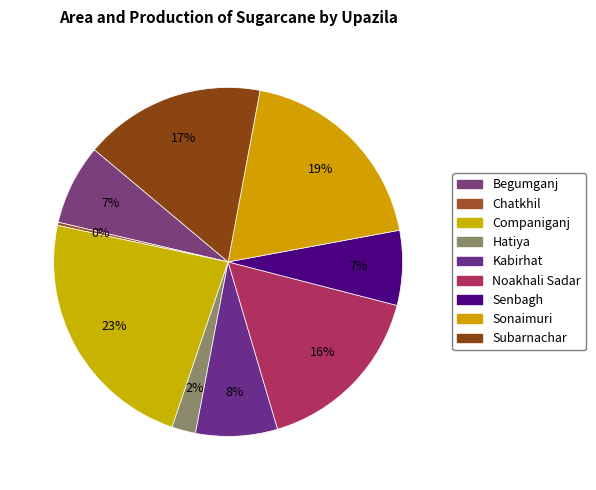

How many segments does this pie chart have?

9